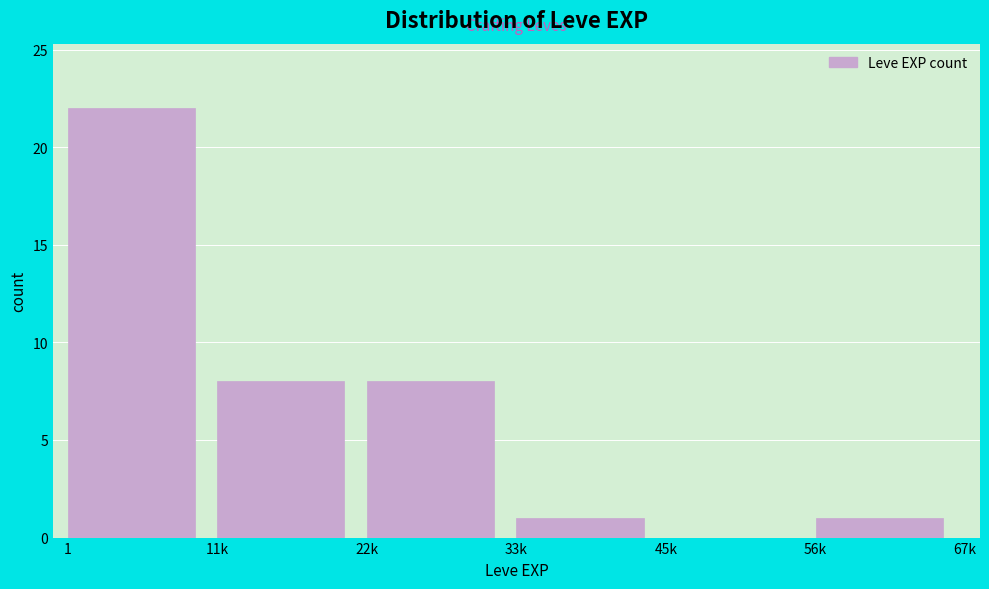

Reading left to right, transcribe all the data shown in this chart.

1=22	11k=8	22k=8	33k=1	45k=0	56k=1